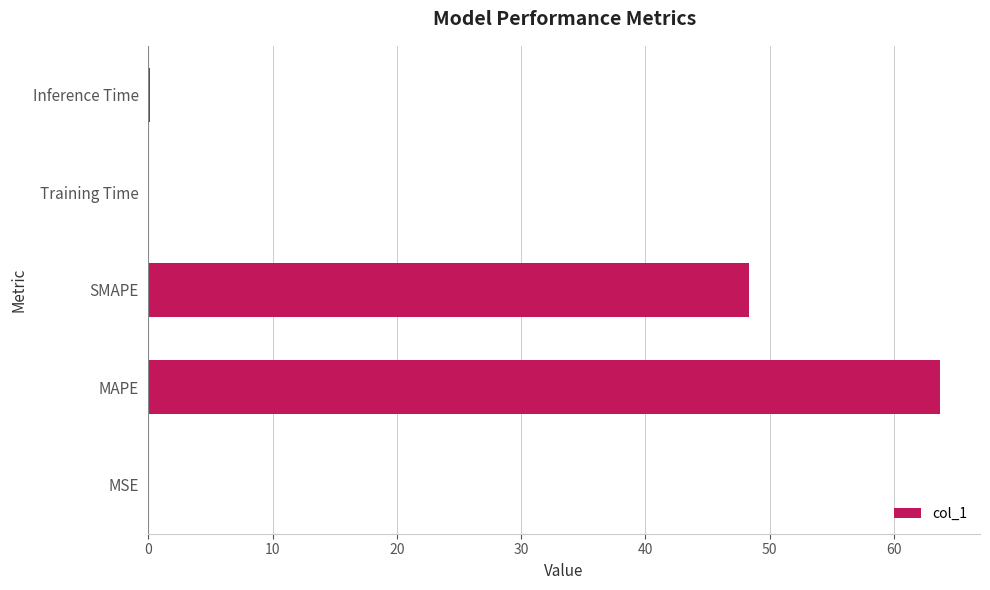

What is the maximum value shown in the chart?

63.8